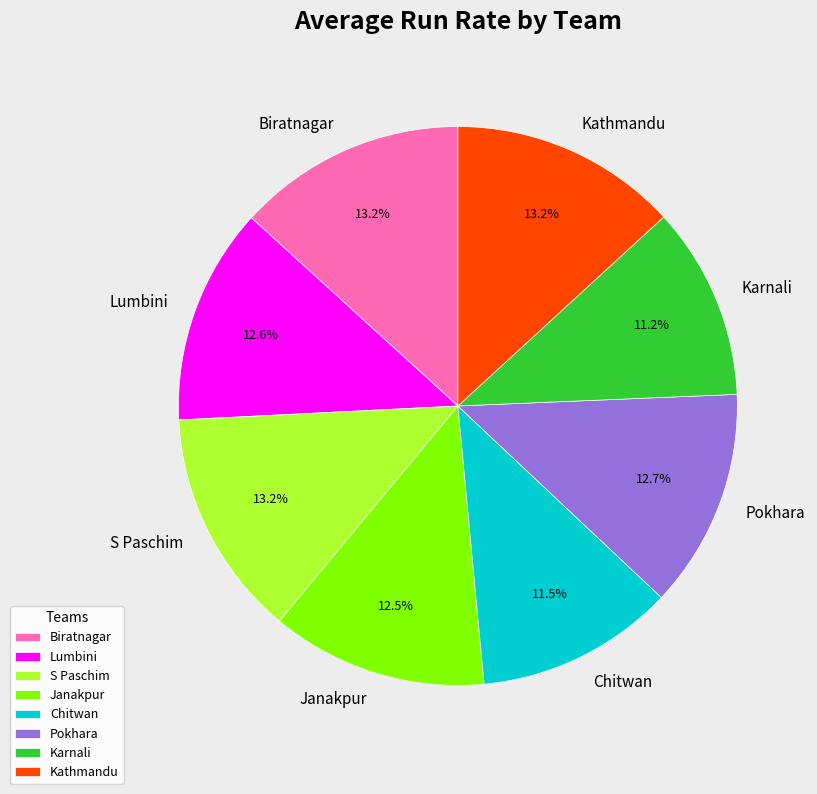

To the nearest percent, what is the combined percentage of Kathmandu and Biratnagar?

26%